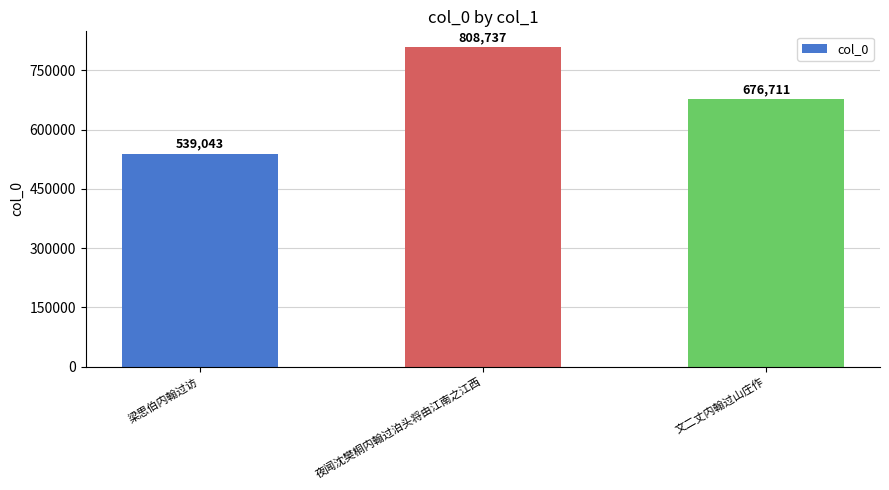

Which label corresponds to the largest value in the chart?

夜闻沈樊桐内翰过泊头将由江南之江西